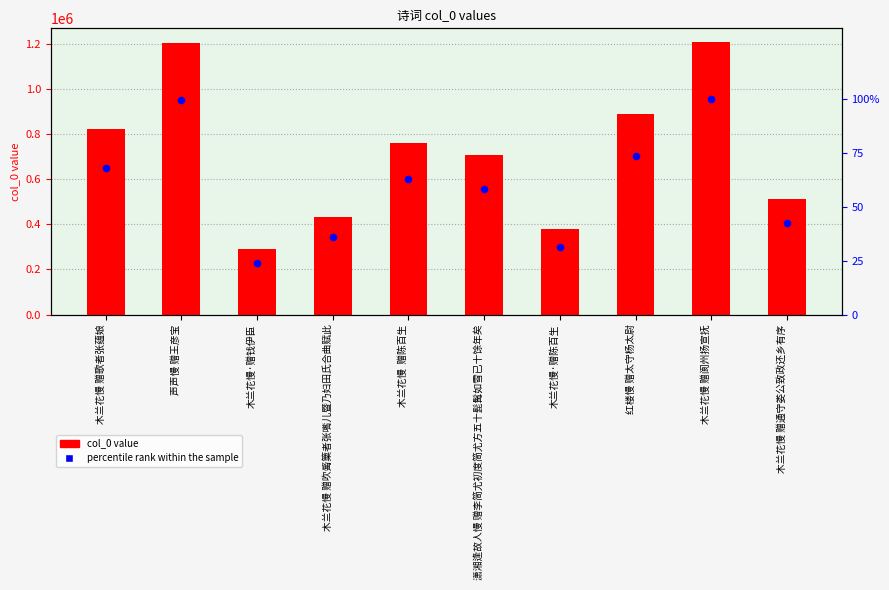

At which category is the sum across all series the highest?

木兰花慢 赠阆州扬宣抚